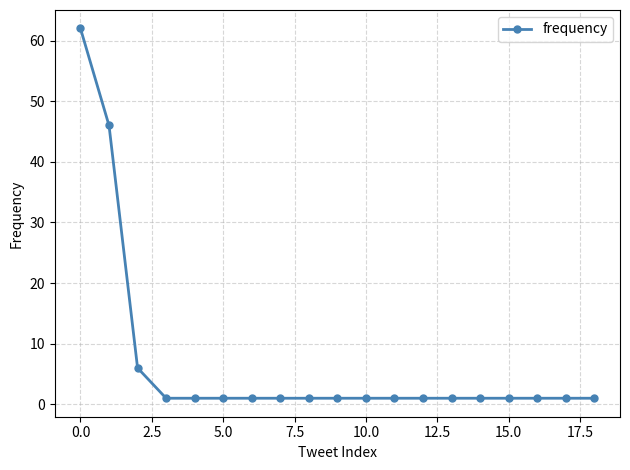

What is the maximum value shown in the chart?

62